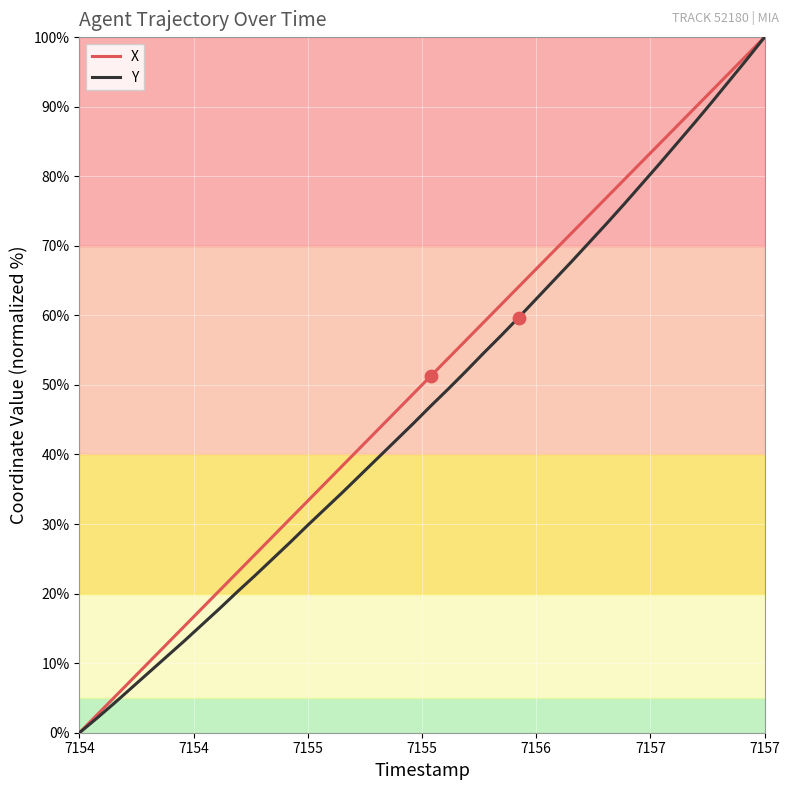

What is the maximum value for X?

100.0